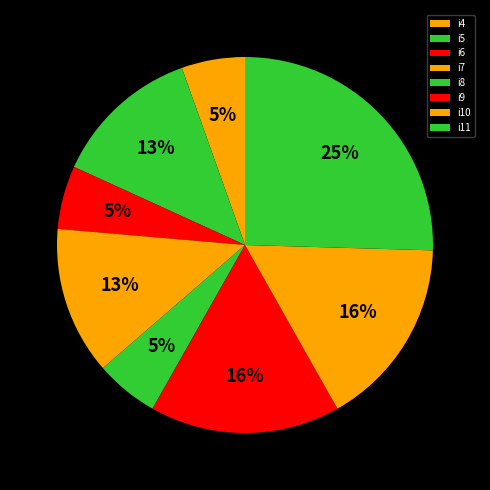

How many slices are in this pie chart?

8